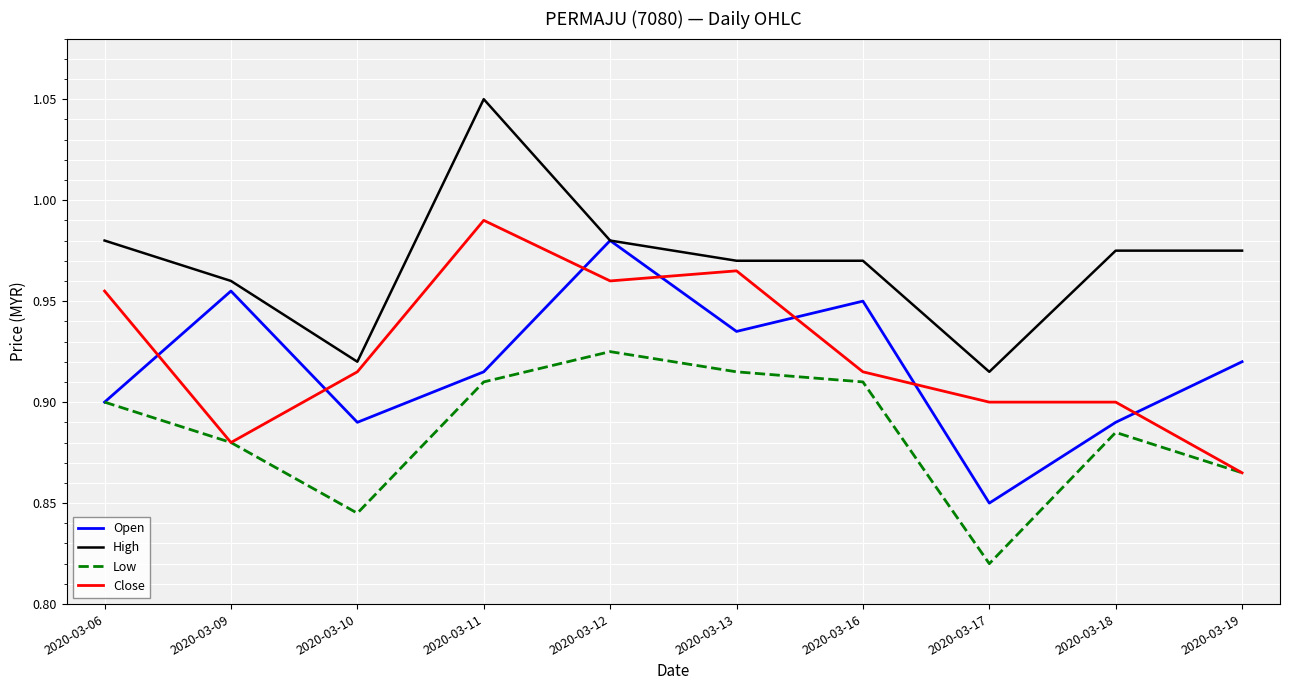

How many lines are shown in the chart?

4